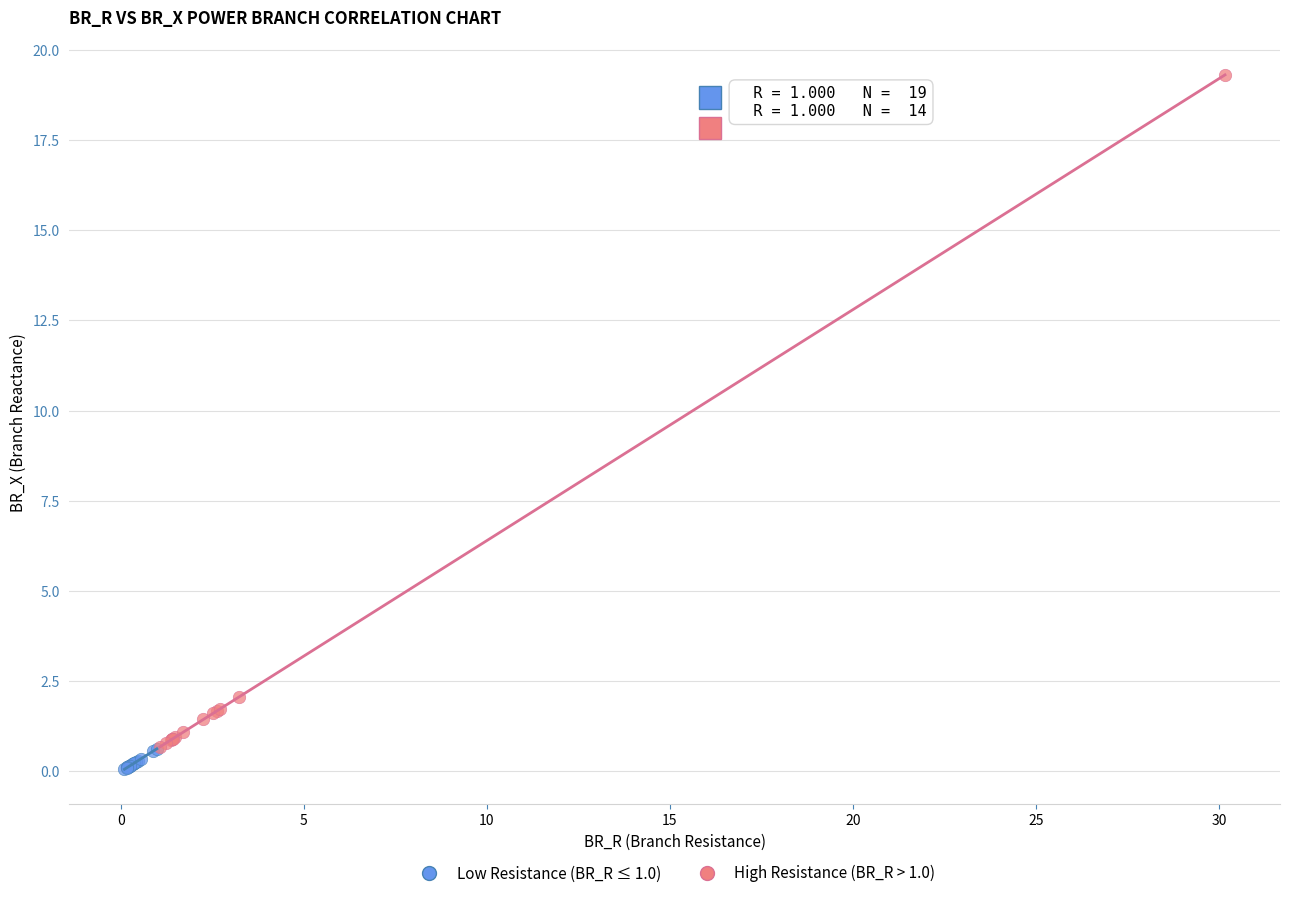

What are all the series names shown in the legend?

Low Resistance (BR_R ≤ 1.0), High Resistance (BR_R > 1.0)